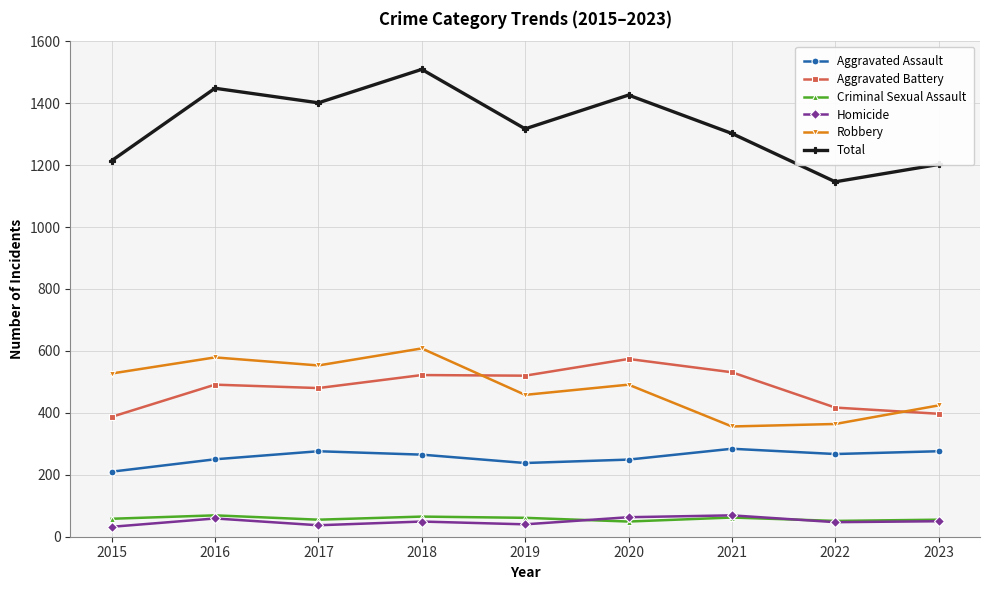

How many distinct data groups are displayed?

6